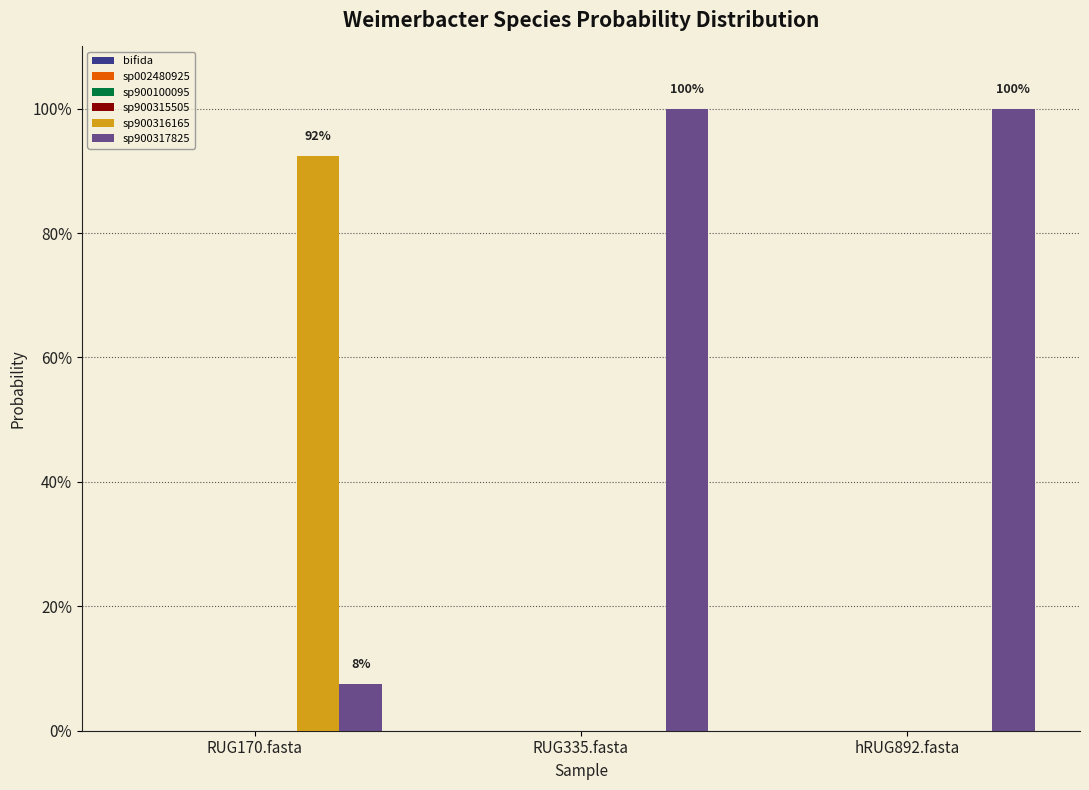

Between RUG335.fasta and hRUG892.fasta, which is larger?

RUG335.fasta